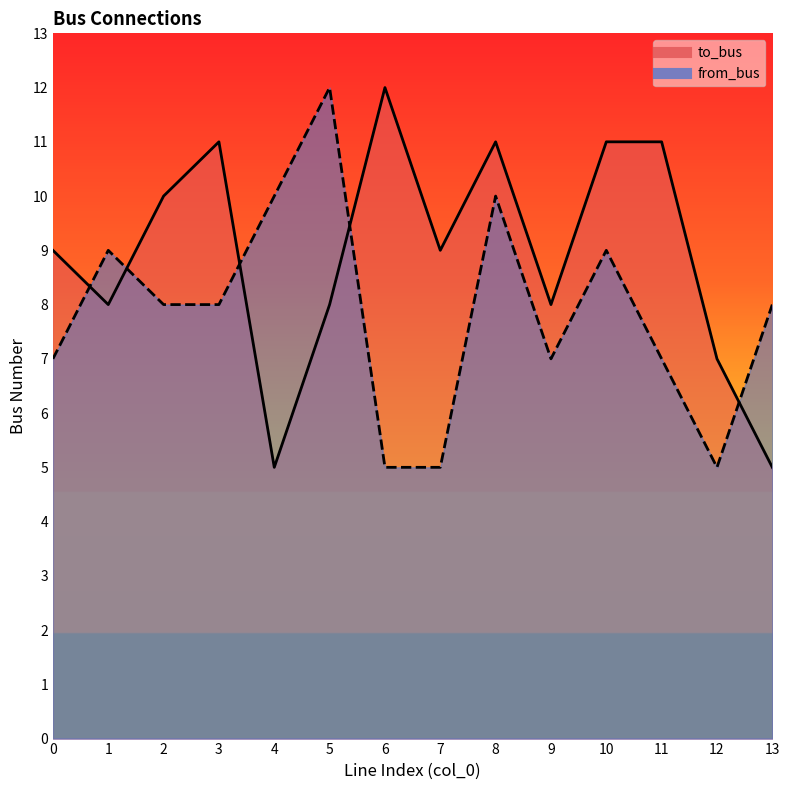

Which series changed the most between 7 and 9?

from_bus